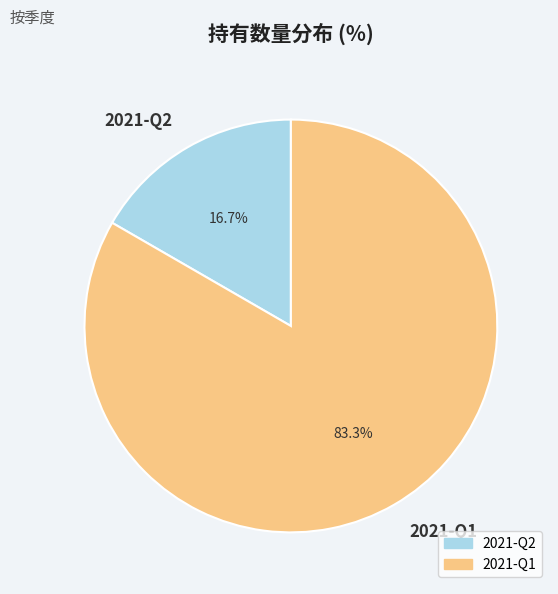

Rank the categories by value from lowest to highest.

2021-Q2, 2021-Q1